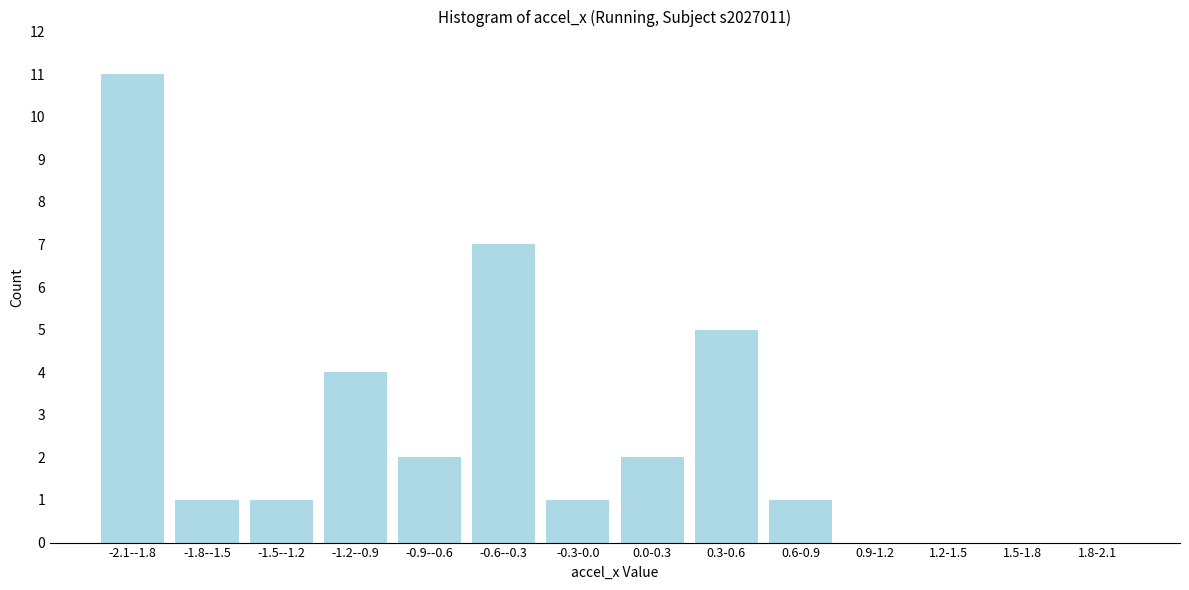

Reading left to right, list all the values displayed in this chart.

-2.1--1.8=11	-1.8--1.5=1	-1.5--1.2=1	-1.2--0.9=4	-0.9--0.6=2	-0.6--0.3=7	-0.3-0.0=1	0.0-0.3=2	0.3-0.6=5	0.6-0.9=1	0.9-1.2=0	1.2-1.5=0	1.5-1.8=0	1.8-2.1=0